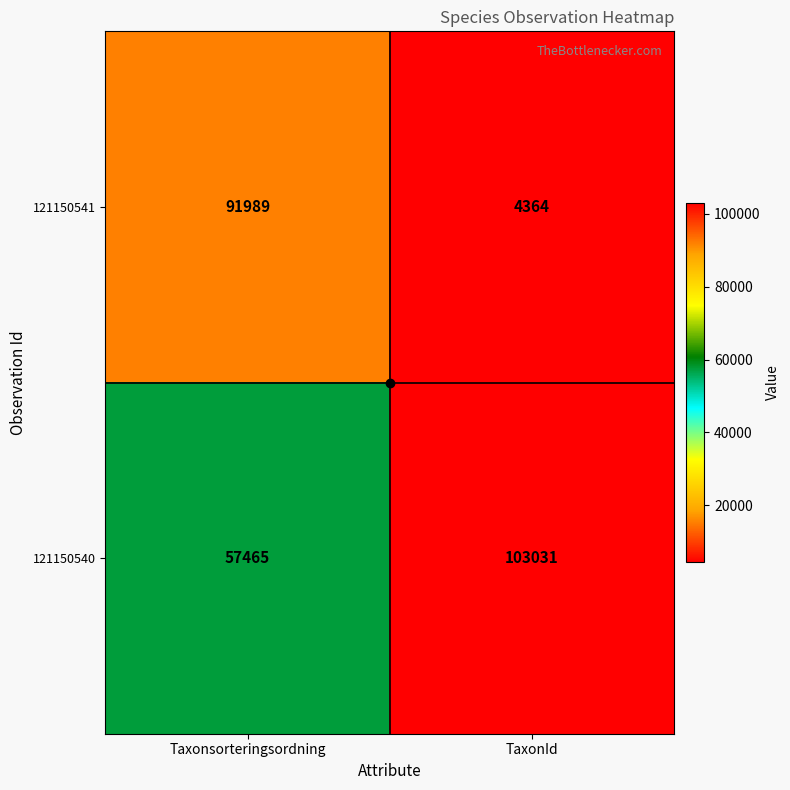

The 121150540 series shows 57465 at Taxonsorteringsordning. True or false?

True